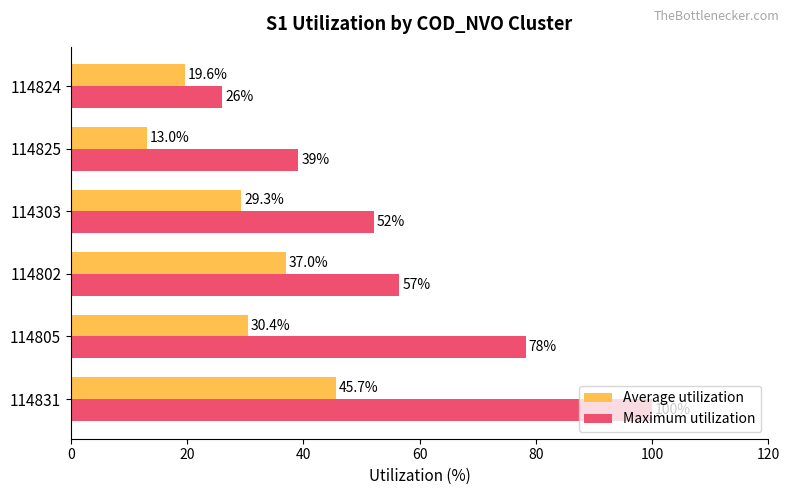

Count the number of categories in the chart.

6